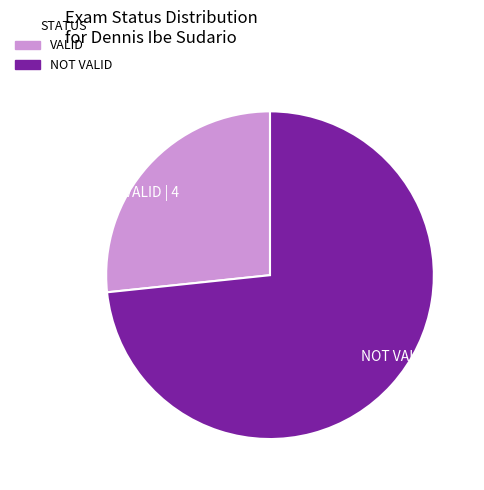

What is the largest slice in the pie chart?

NOT VALID